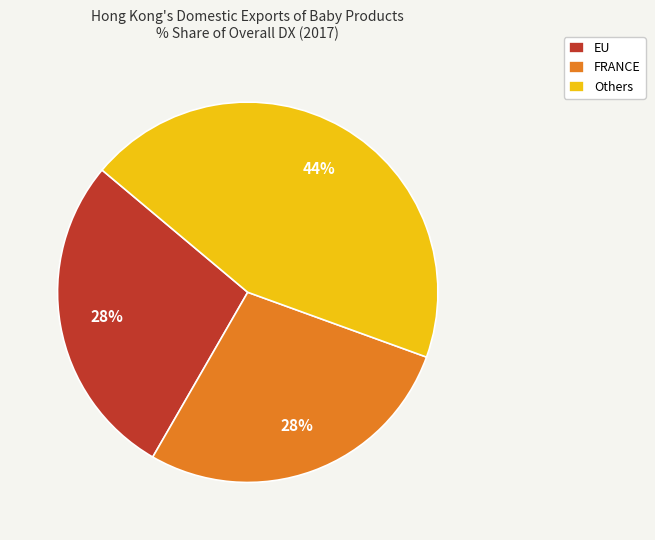

To the nearest percent, what portion does FRANCE represent?

28%